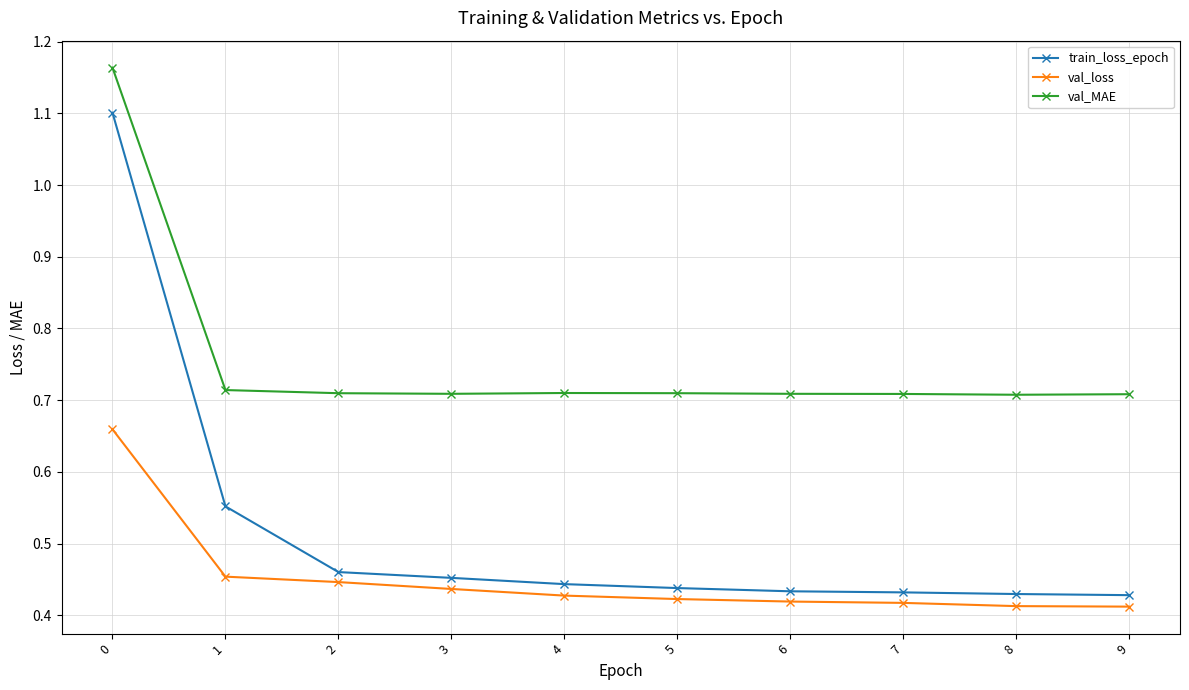

What is the average value of the val_MAE series?

0.8